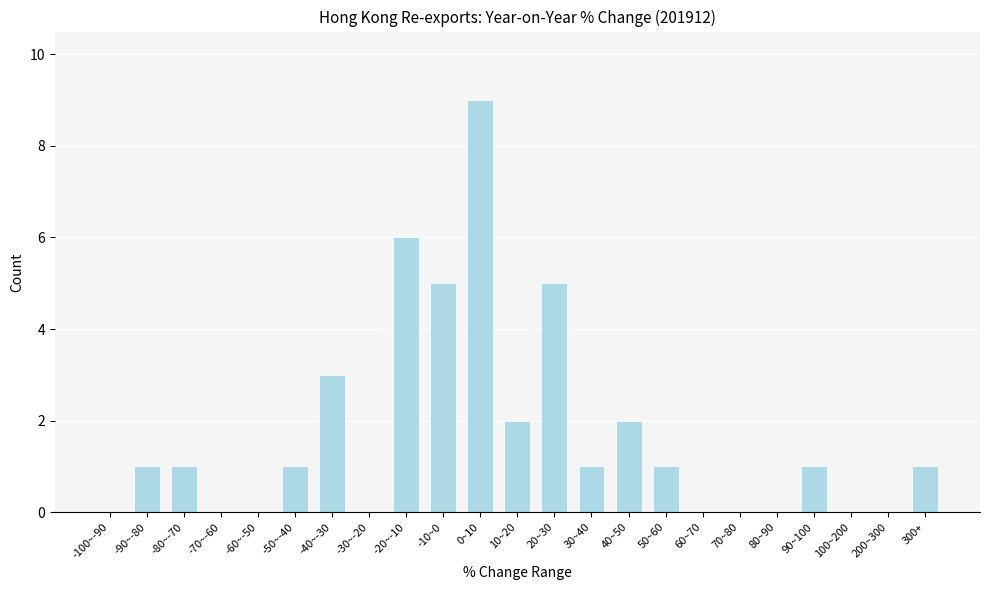

Reading left to right, extract all data points from this chart.

-100~-90=0	-90~-80=1	-80~-70=1	-70~-60=0	-60~-50=0	-50~-40=1	-40~-30=3	-30~-20=0	-20~-10=6	-10~0=5	0~10=9	10~20=2	20~30=5	30~40=1	40~50=2	50~60=1	60~70=0	70~80=0	80~90=0	90~100=1	100~200=0	200~300=0	300+=1